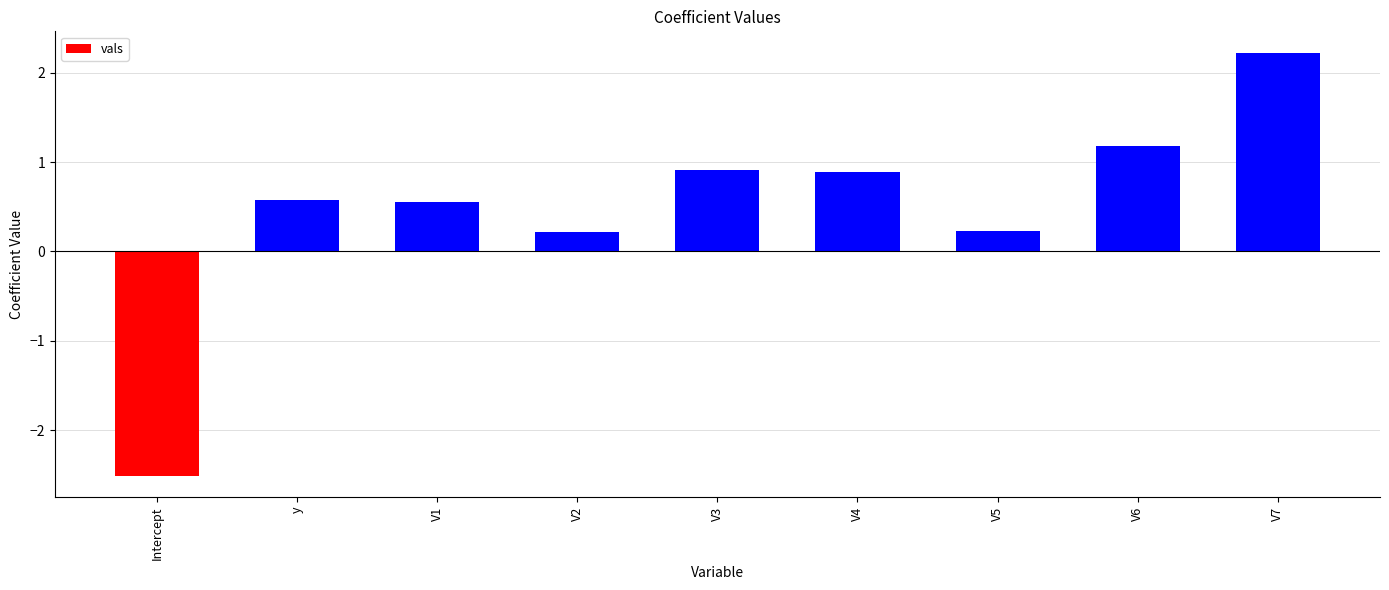

Does the chart contain stacked bars?

No